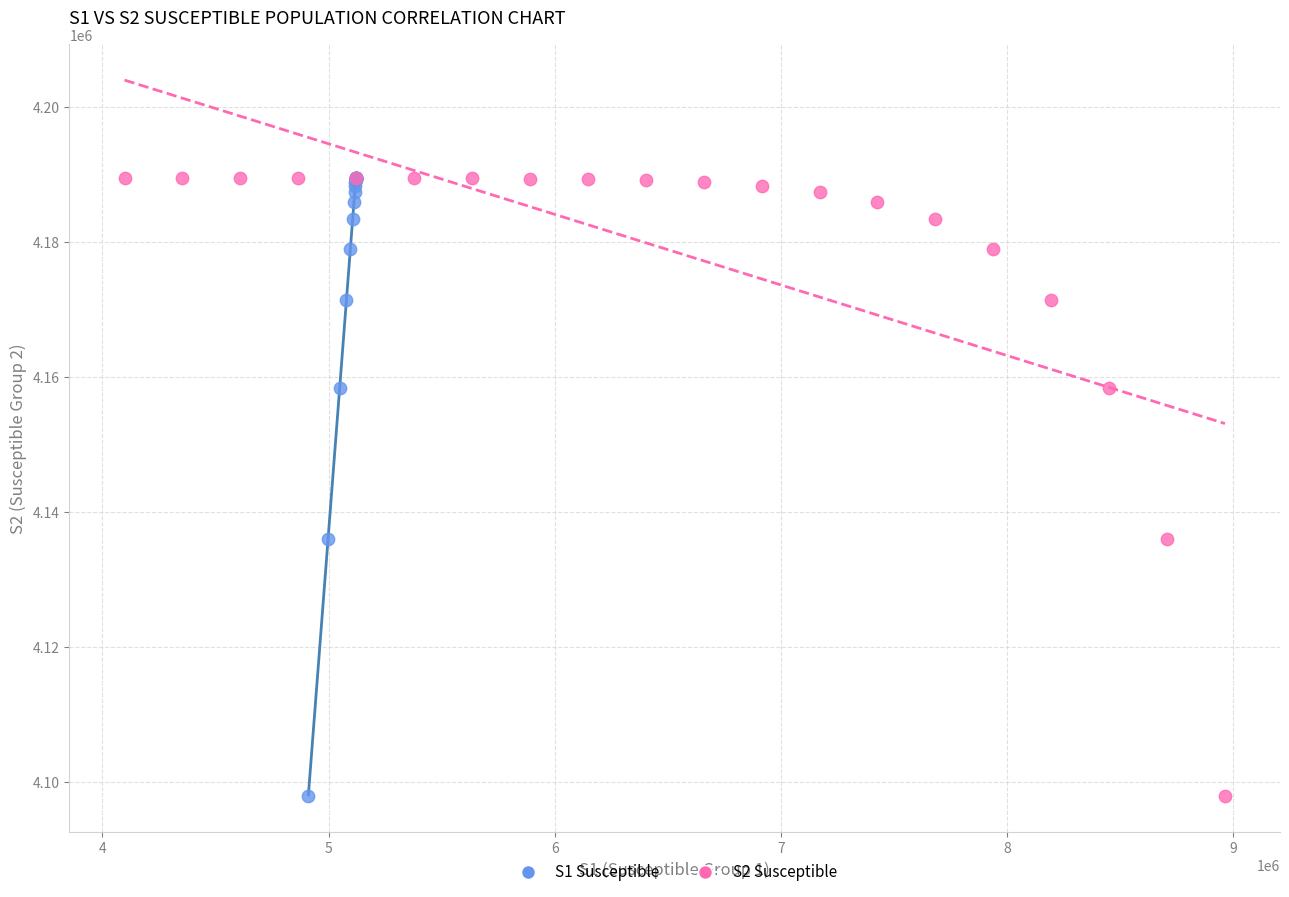

What are all the series names shown in the legend?

S1 Susceptible, S2 Susceptible